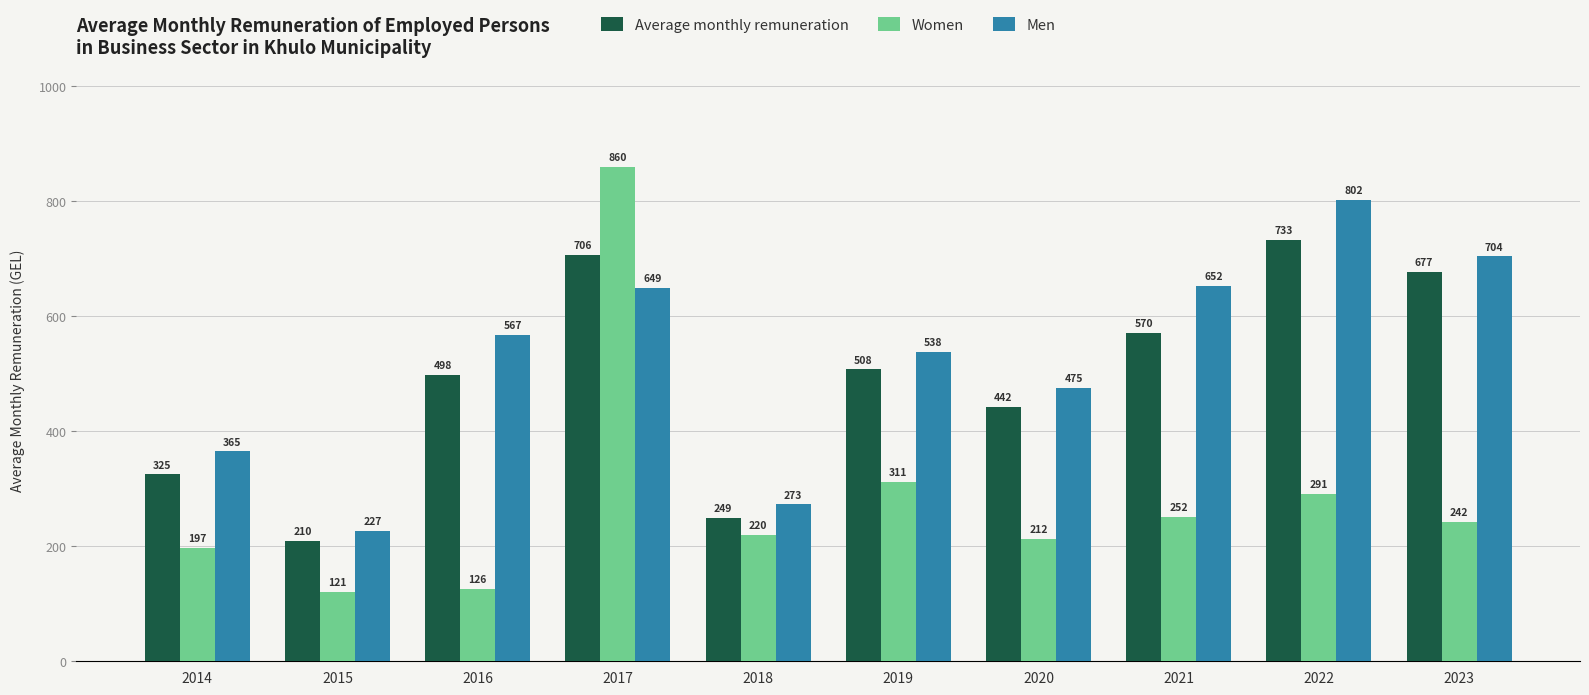

Is it true that Men equals 1219.9 at 2023?

False